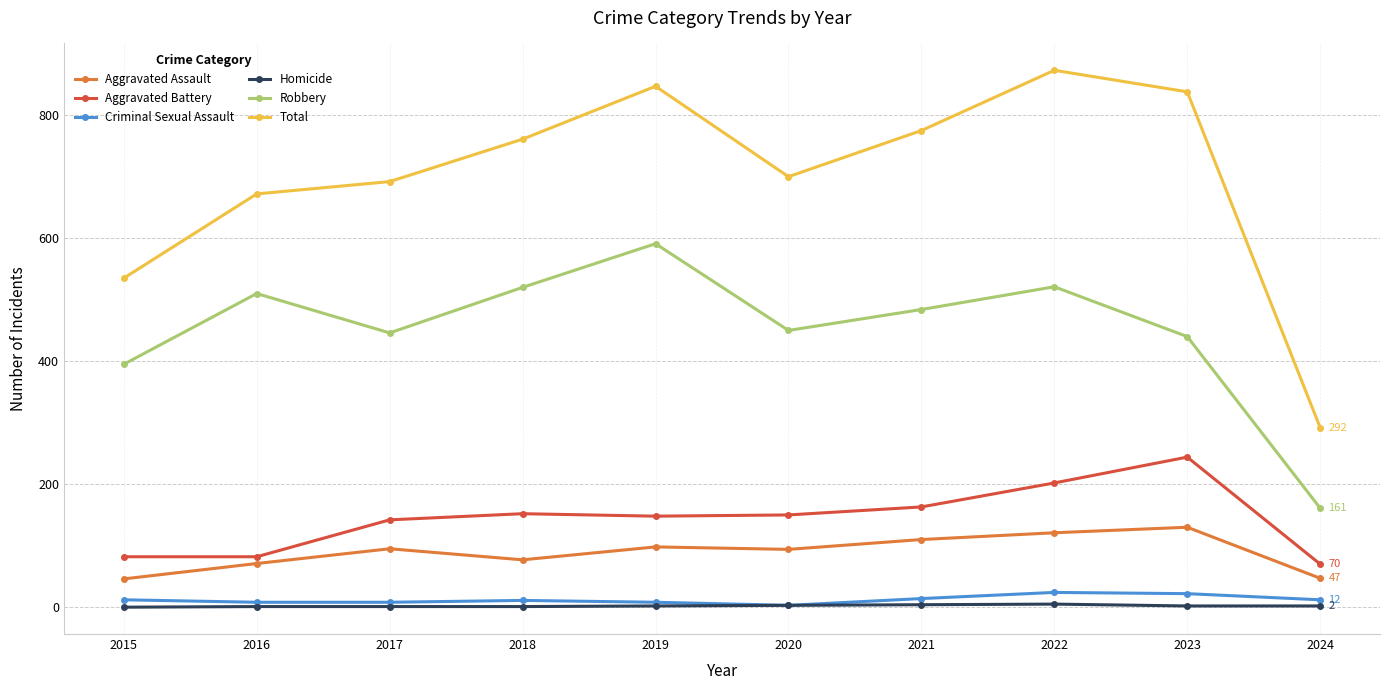

What is the difference between the highest and lowest values at 2020?

697